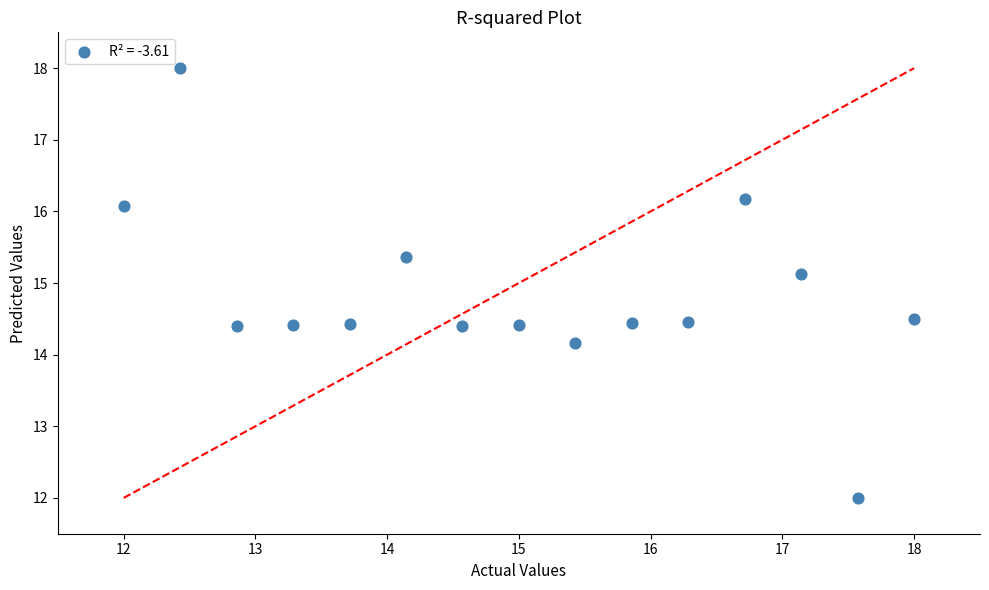

What Y value in the scatter plot is closest to 15?

15.1